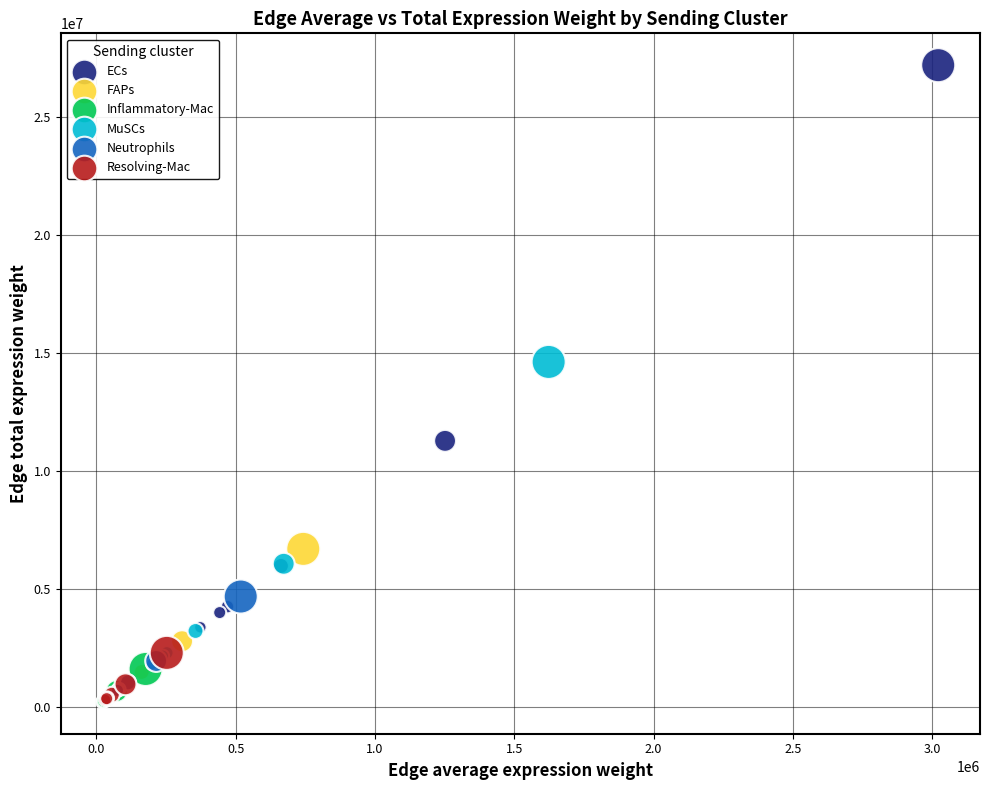

Which series reaches the maximum Y coordinate?

ECs